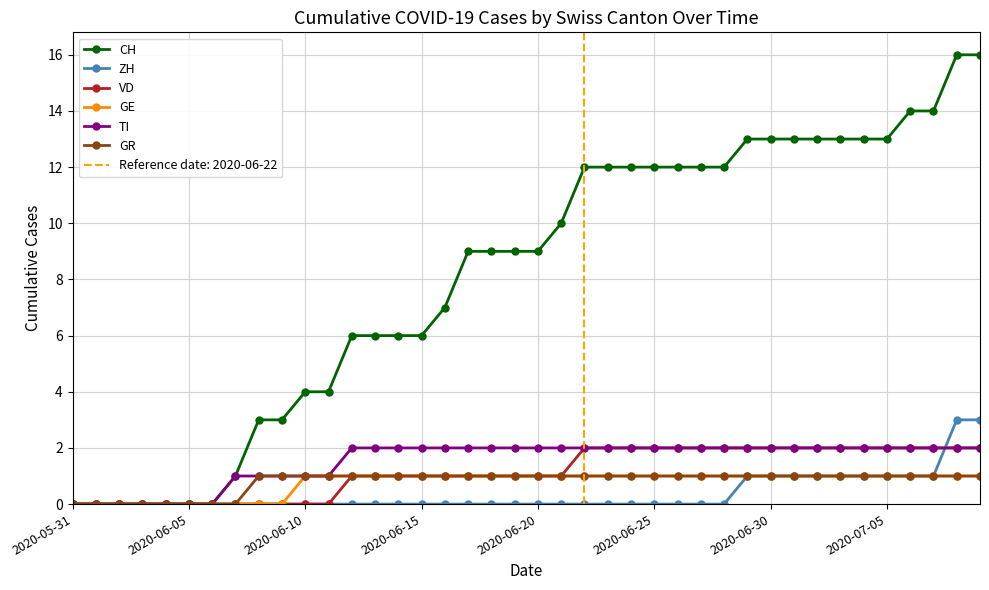

Rank the series by their maximum value, from lowest to highest.

GE, GR, VD, TI, ZH, CH